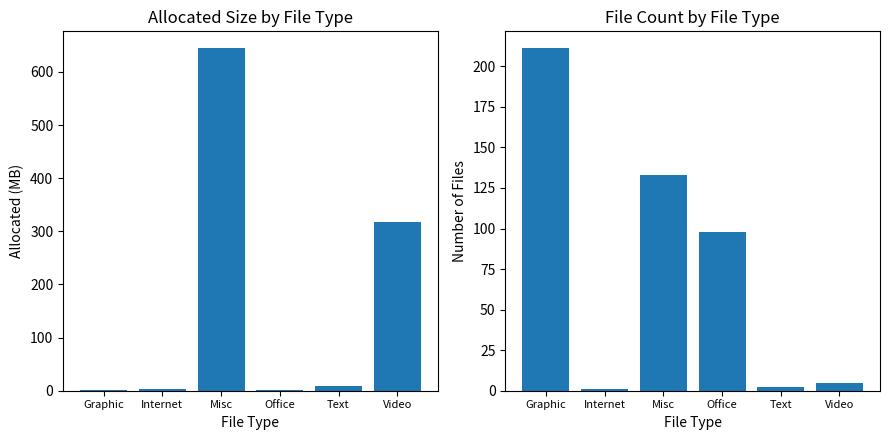

The Files series shows 27.8 at Misc. True or false?

False